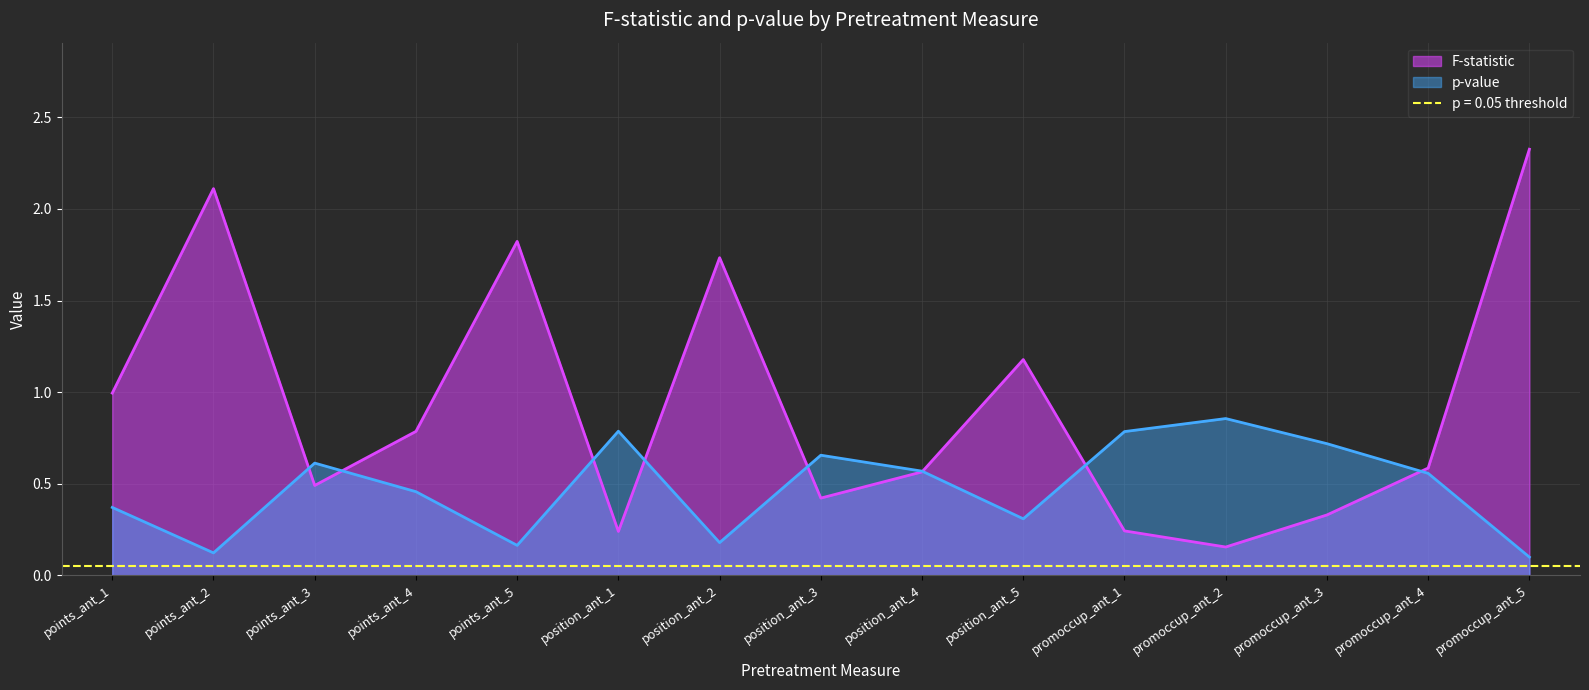

At how many categories does at least one series exceed 1?

5